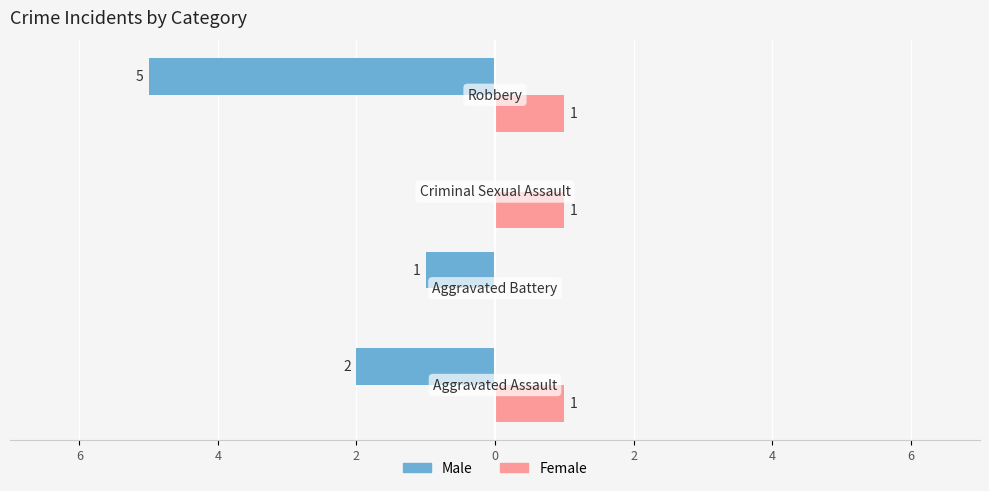

What are all the series names shown in the legend?

Male, Female